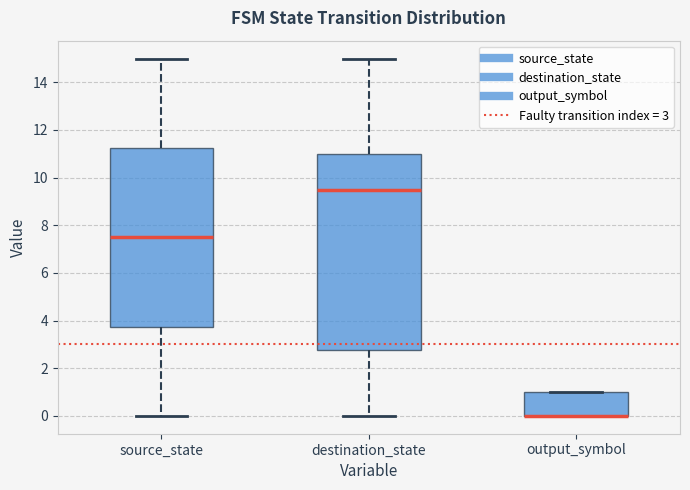

Reading left to right, transcribe this box plot: for each box, give where its median line is, the range the box spans, and where its two whiskers end, as read against the y-axis. The values are not printed on the chart, so give them approximately, as read against the axis.

source_state: median 7.6, box 3.8 to 11.2, whiskers 0.0 to 15.0
destination_state: median 9.6, box 2.8 to 11.0, whiskers 0.0 to 15.0
output_symbol: median 0.0 (drawn on the box's lower edge), box 0.0 to 1.0, whiskers 0.0 to 1.0